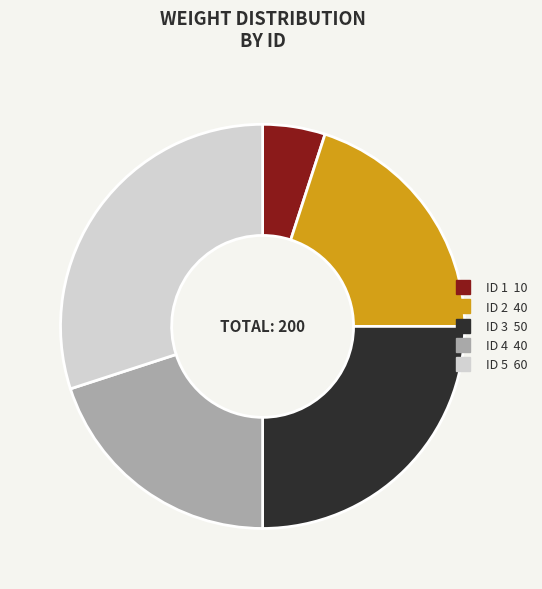

Does any single category account for the majority?

No